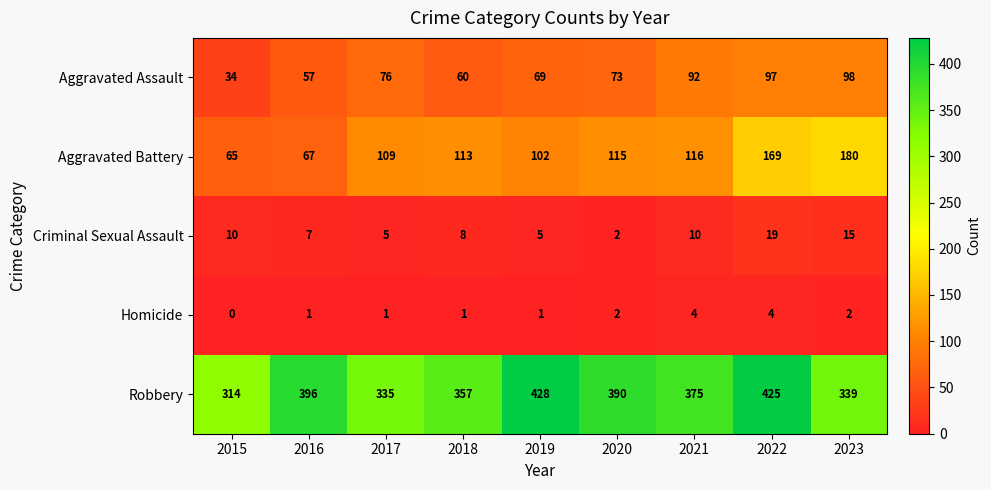

What is the difference between the second highest and minimum values in the Homicide series?

4